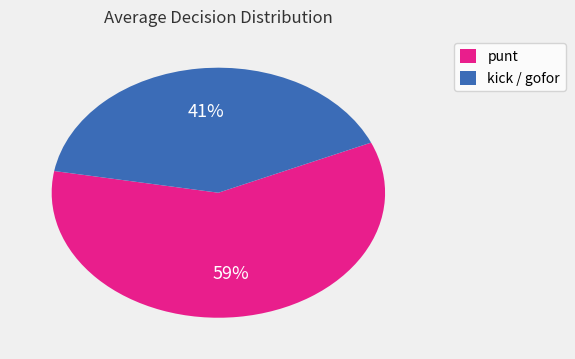

To the nearest percent, what portion does kick / gofor represent?

41%